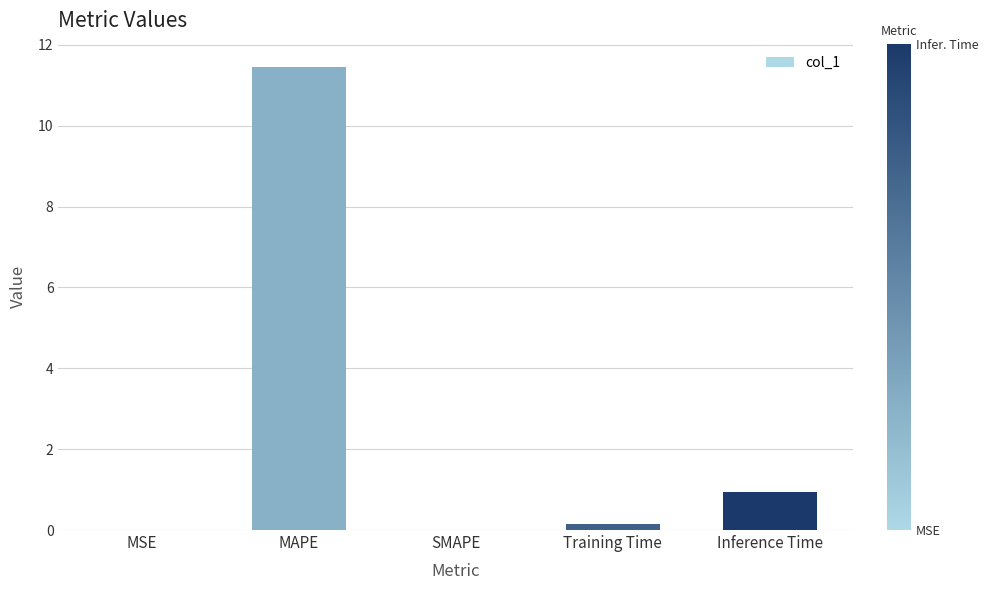

Count the number of categories in the chart.

5